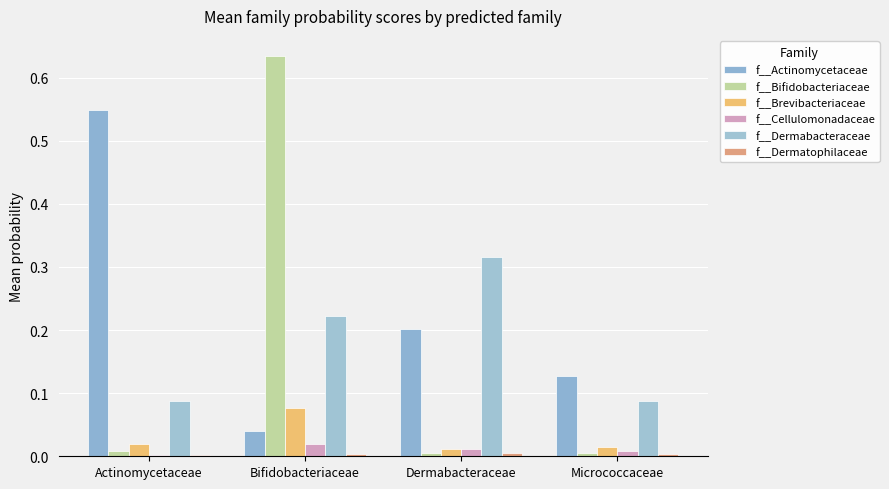

Which series has the largest range (max minus min)?

f__Bifidobacteriaceae